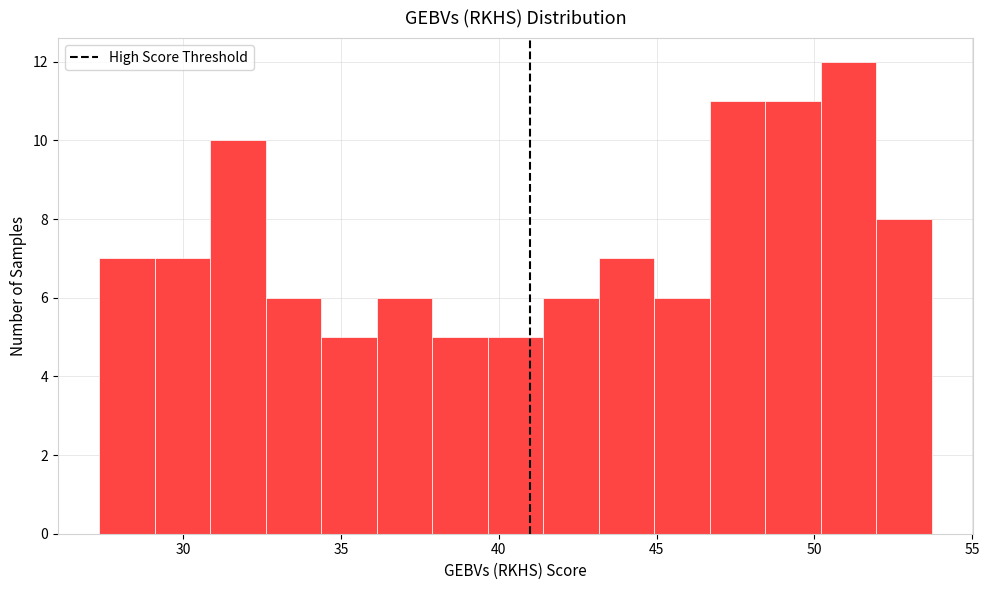

Around what value on the x-axis is the tallest bar? Give the approximate position of its centre, as read against the axis.

51.0